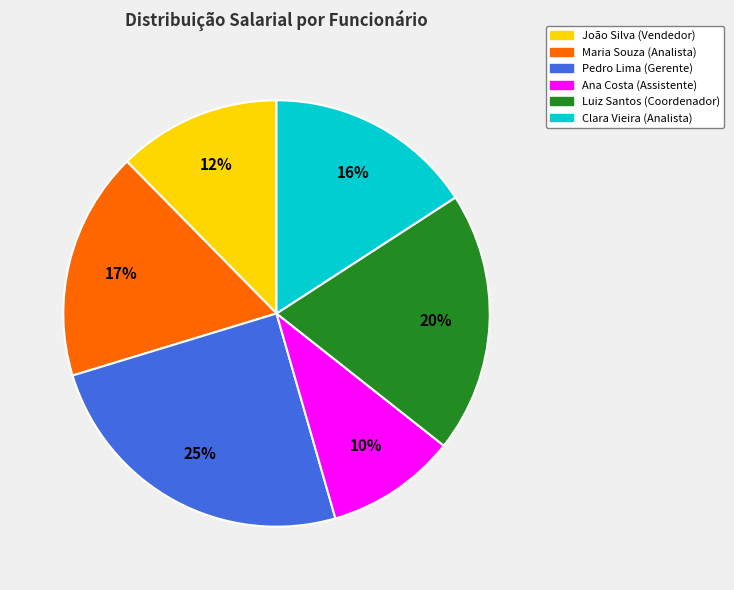

To the nearest percent, what percentage of the pie is Maria Souza (Analista)?

17%